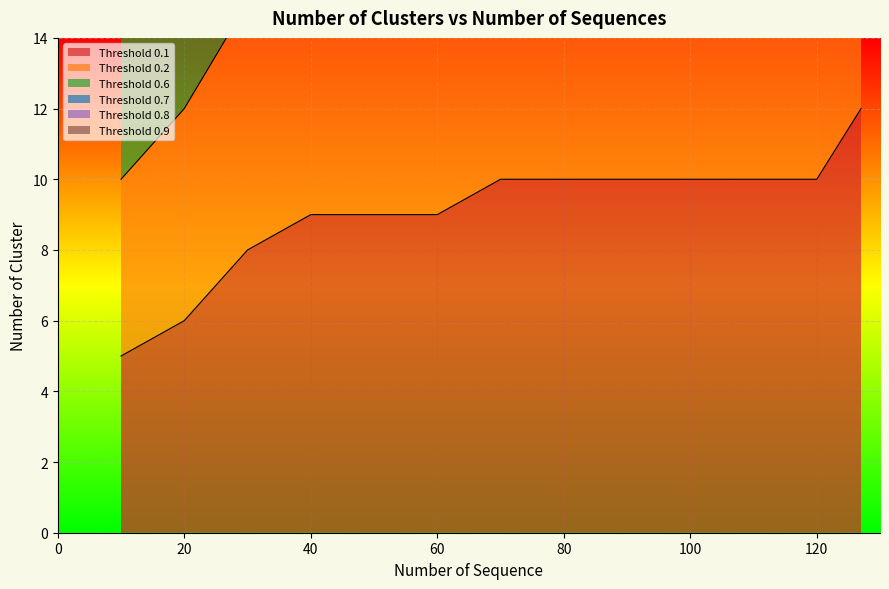

Which series has the widest spread of values?

Threshold 0.2